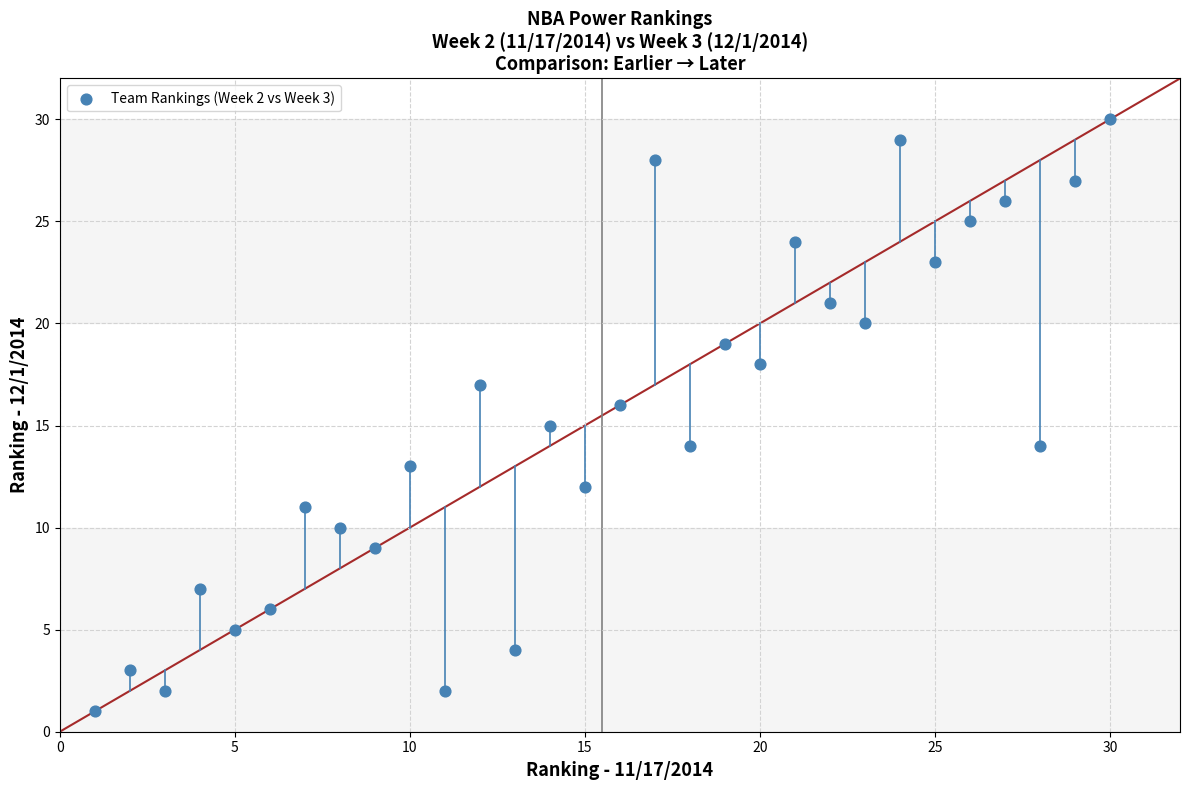

What is the range of X values (max minus min)?

29